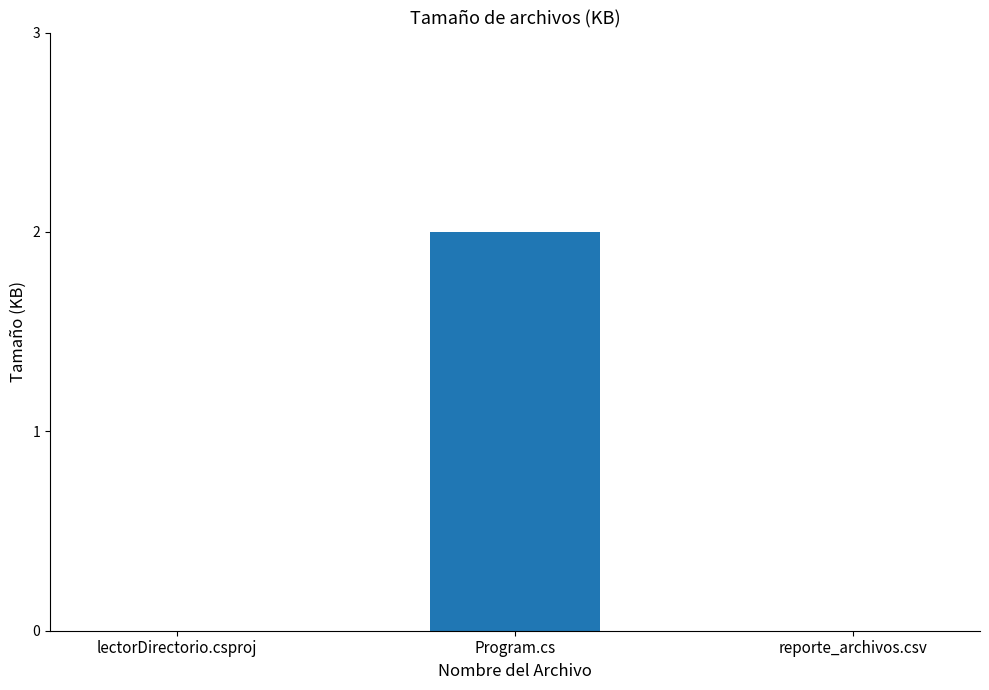

The value at Program.cs is 2. True or false?

True